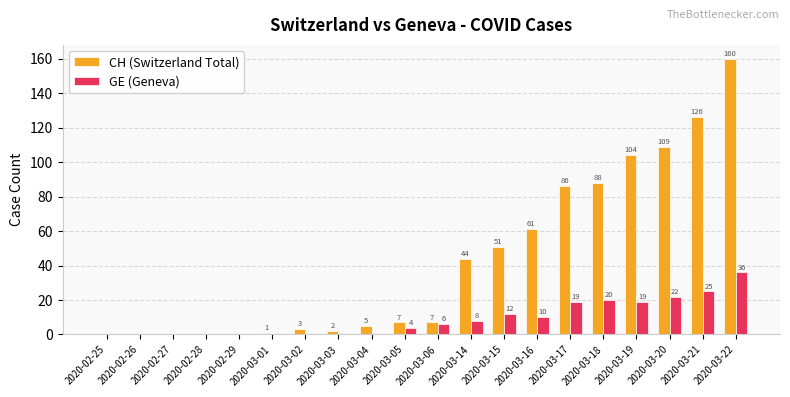

At which category is the sum across all series the highest?

2020-03-22